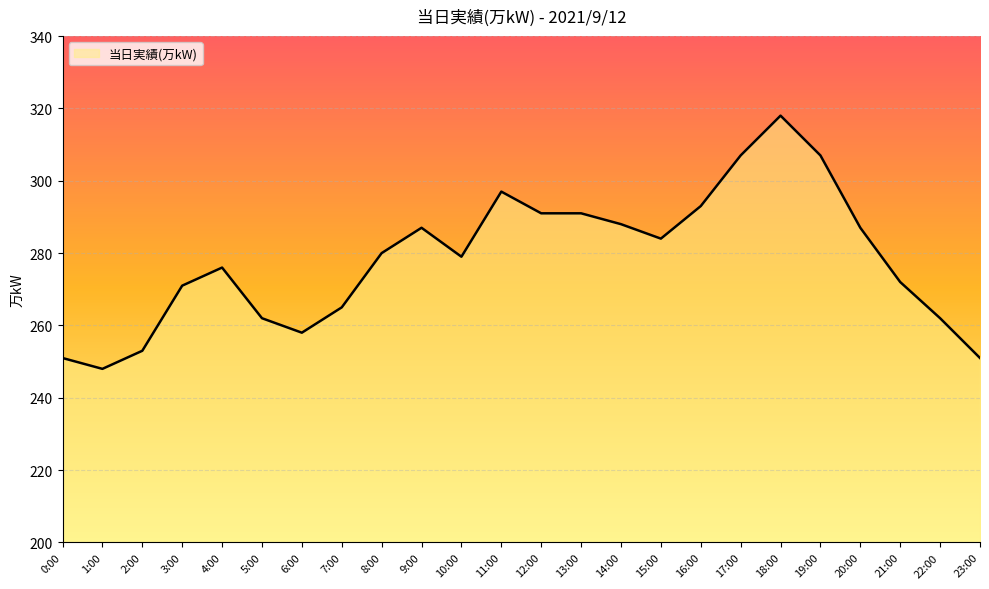

What is the ratio of the value at 16:00 to the value at 20:00?

1.0